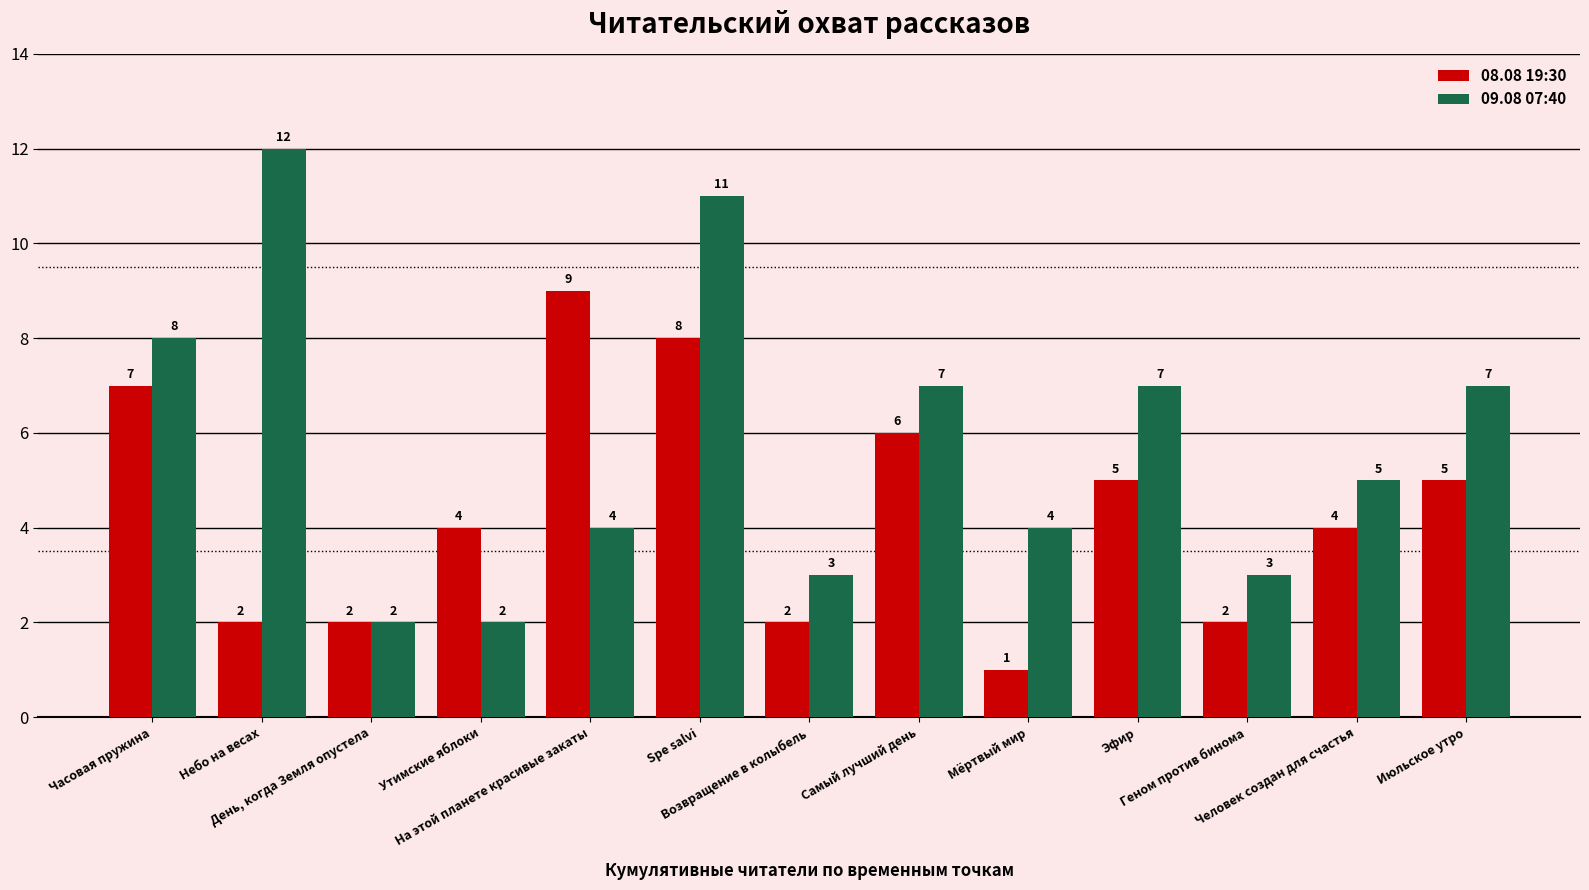

Where does the 08.08 19:30 series first go above 4?

Часовая пружина